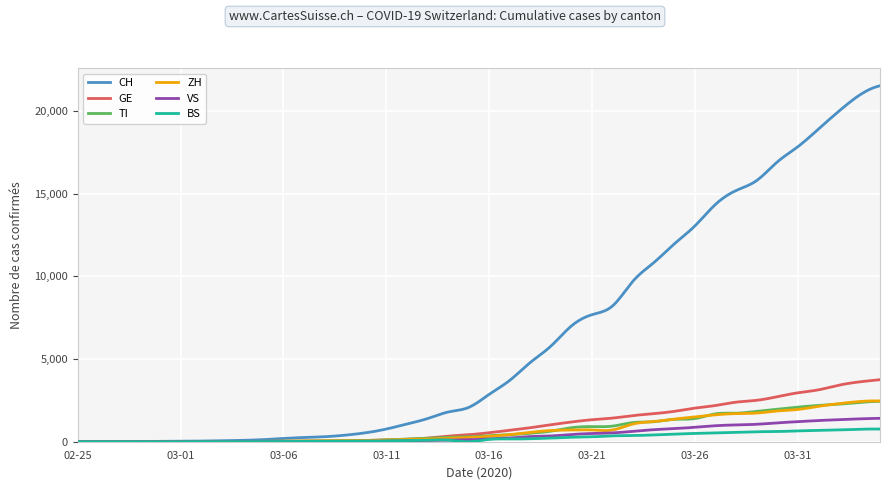

Which series has the largest total across all categories?

CH